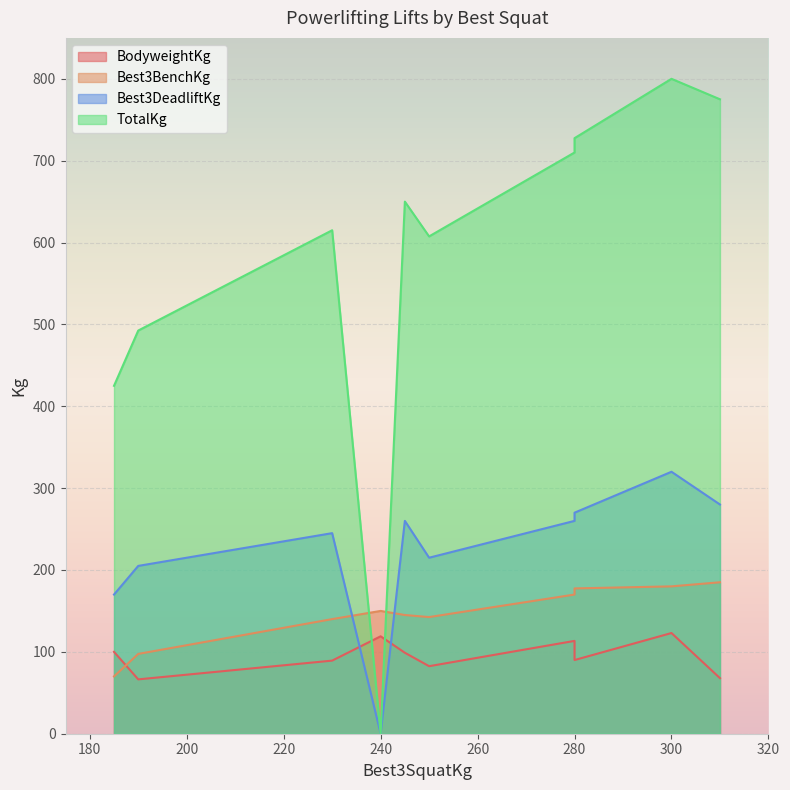

Does the chart display data point markers on the line(s)?

No